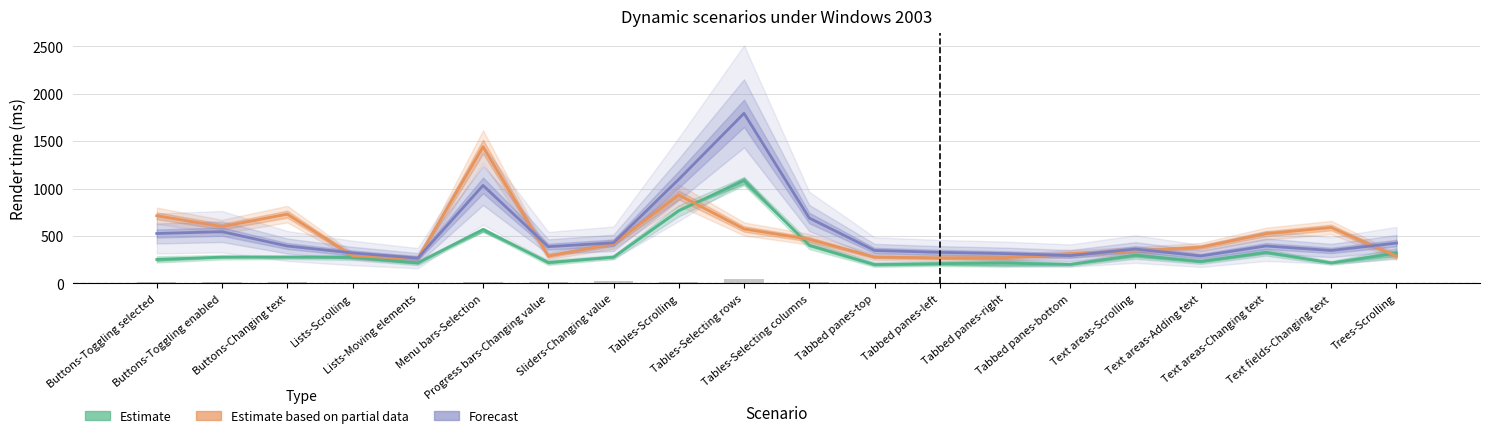

Does the chart contain any negative values?

No